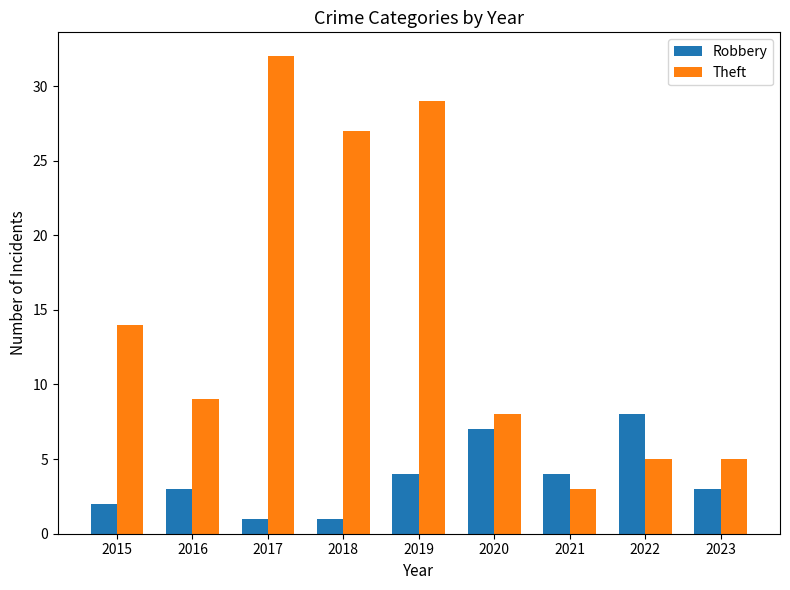

Where does the Theft series first go above 9?

2015